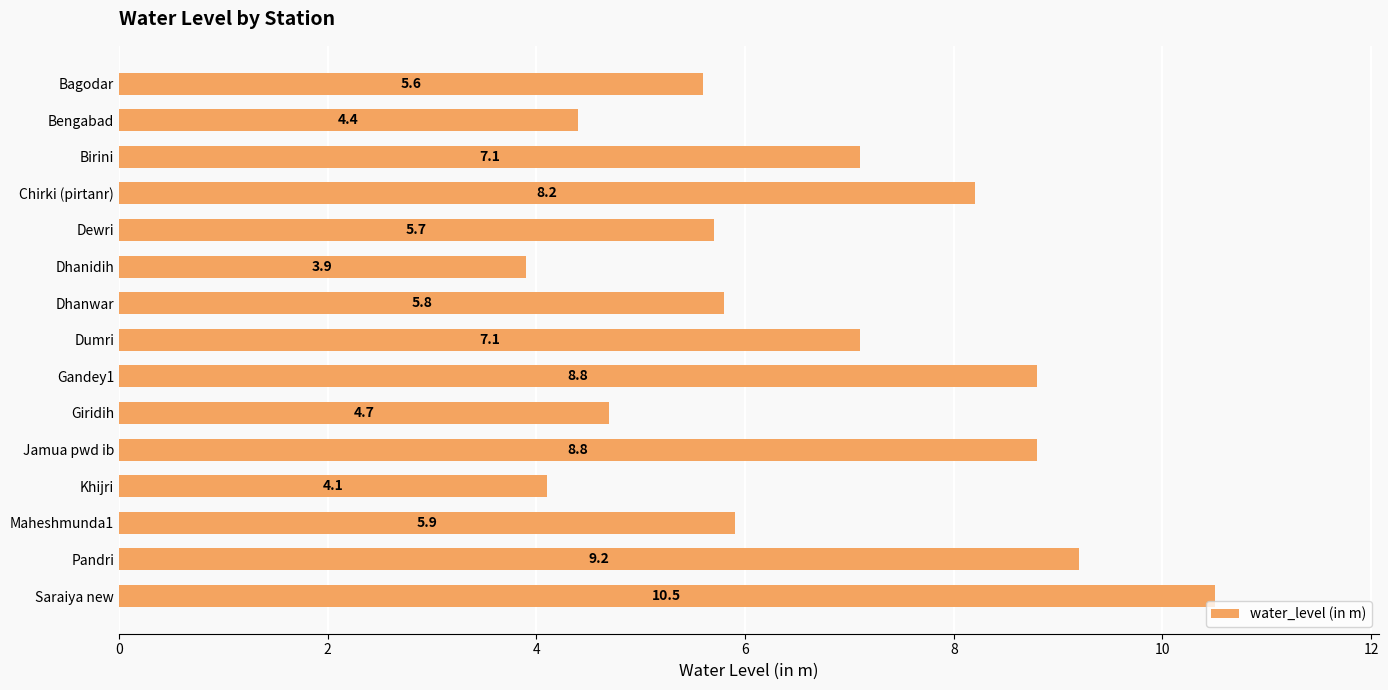

Between Bengabad and Gandey1, which is larger?

Gandey1